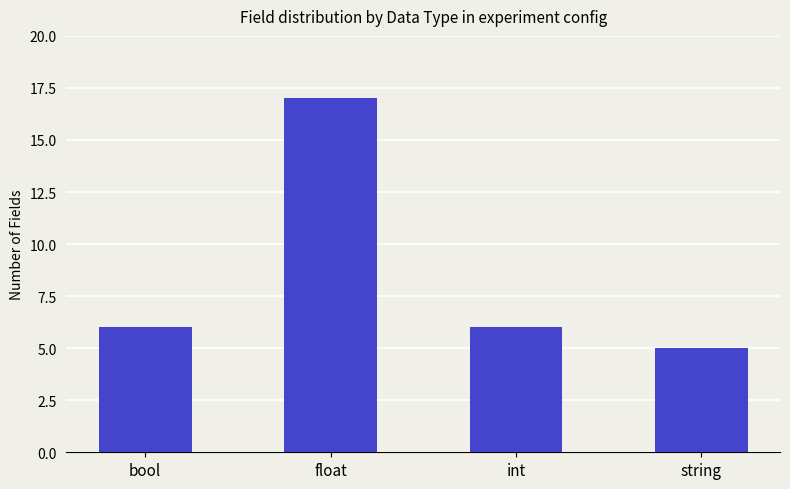

What is the sum of all values?

34